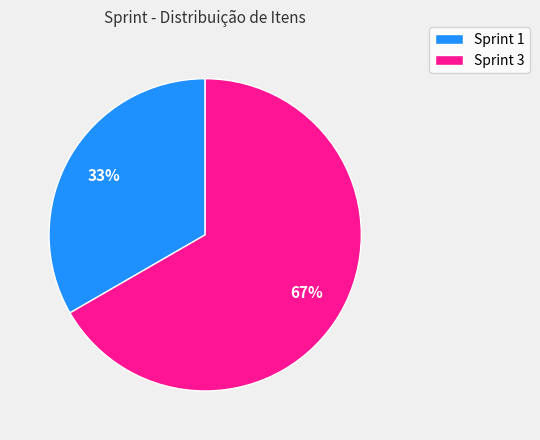

Count the number of slices in the pie.

2